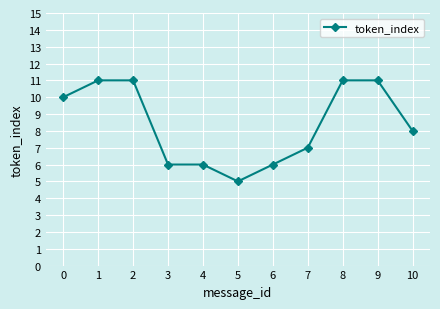

What is the ratio of the value at 7 to the value at 6?

1.2